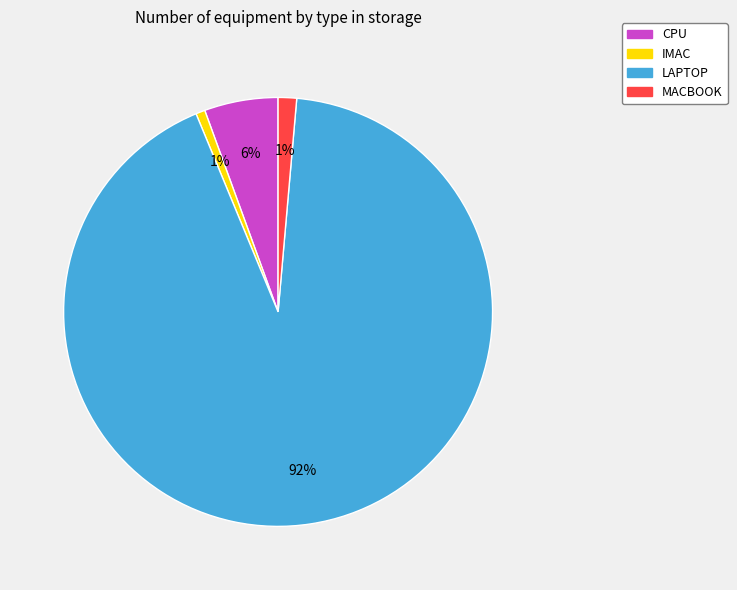

How many segments does this pie chart have?

4